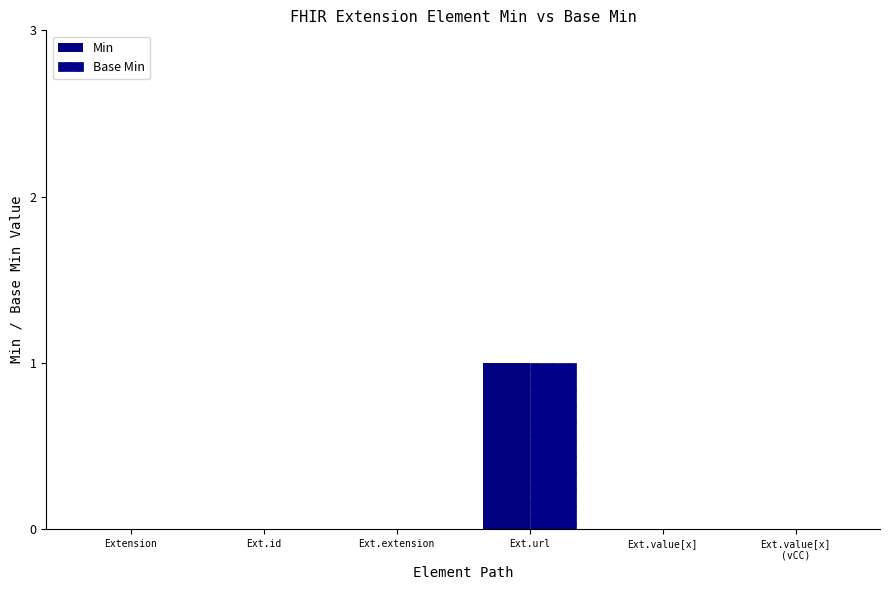

Count the number of categories in the chart.

6